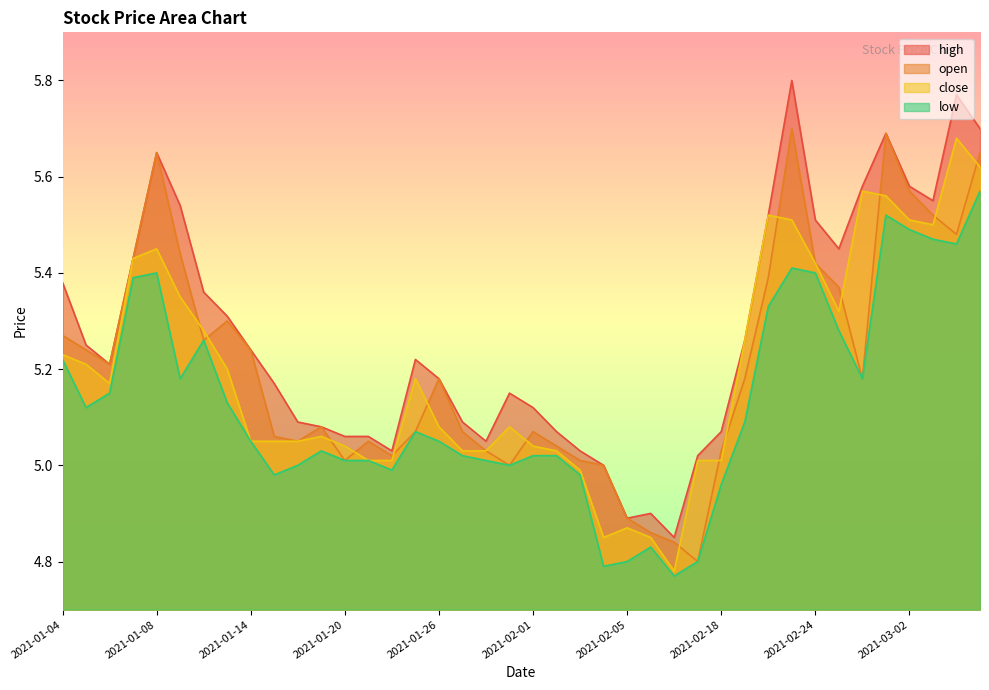

What position from the right is 2021-03-05?

1